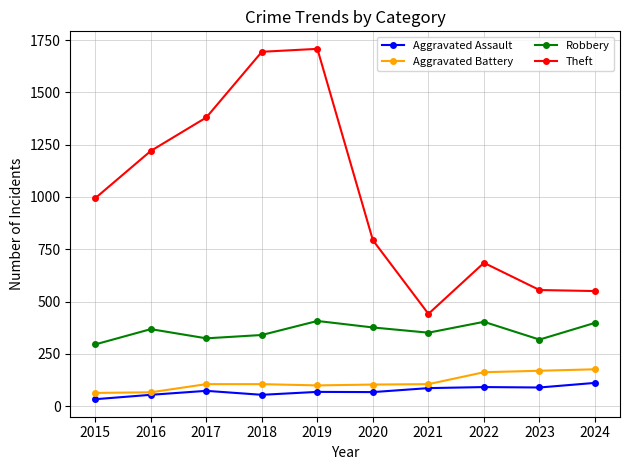

What is the average value of the Aggravated Assault series?

73